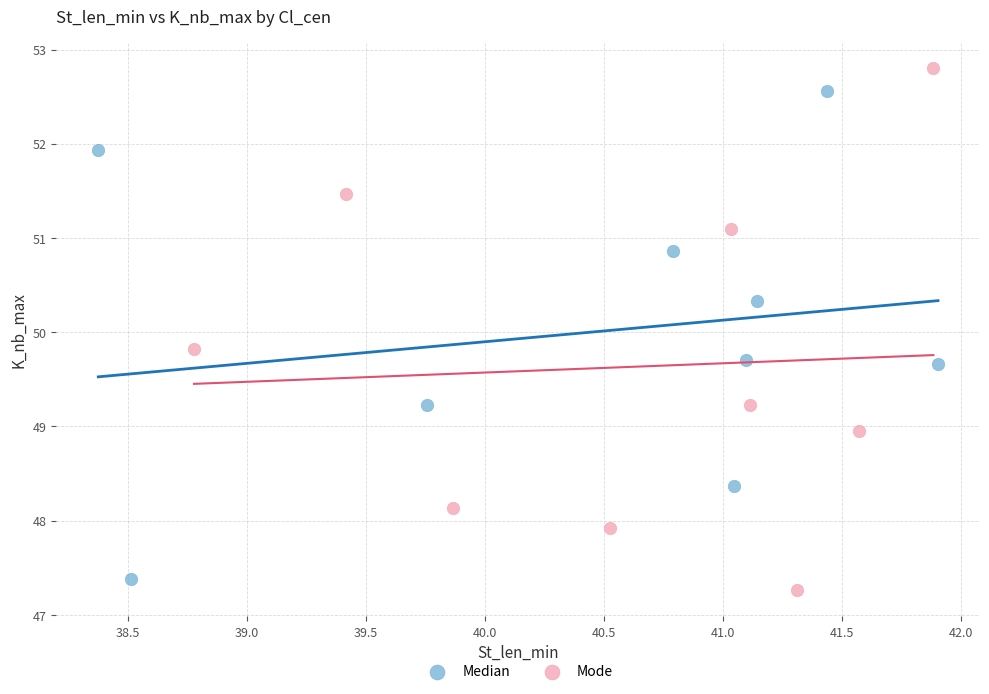

What are all the series names shown in the legend?

Median, Mode